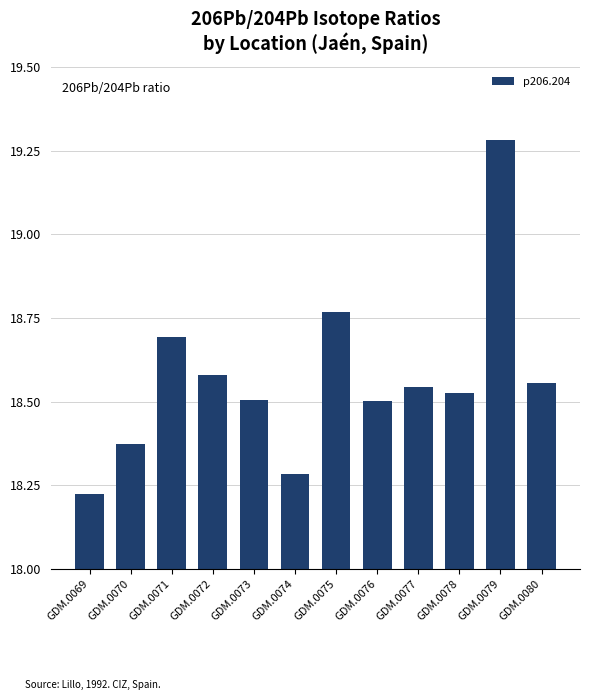

Approximately how many times larger is the value at GDM.0079 compared to GDM.0080?

1.0